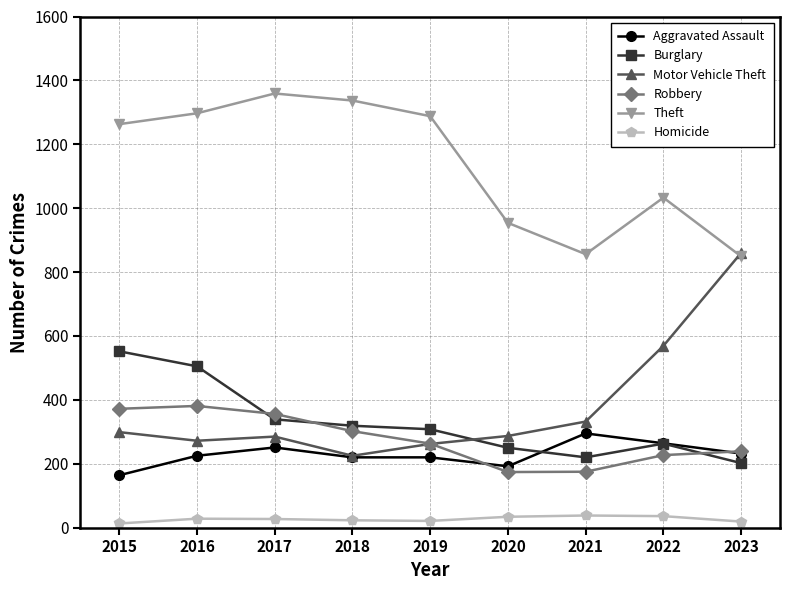

Rank the series by their maximum value, from lowest to highest.

Homicide, Aggravated Assault, Robbery, Burglary, Motor Vehicle Theft, Theft